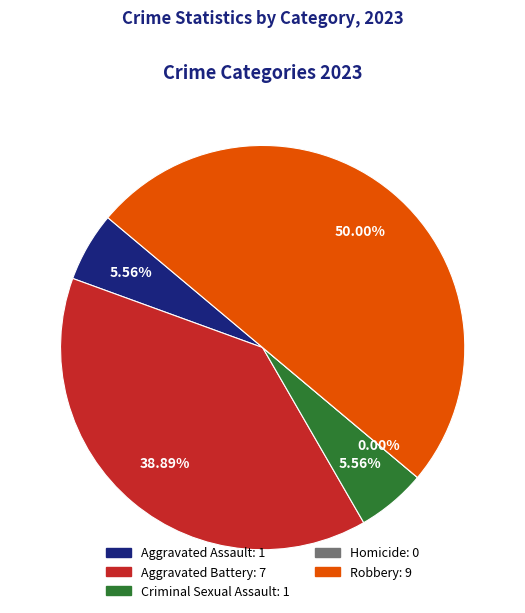

Count the number of slices in the pie.

5